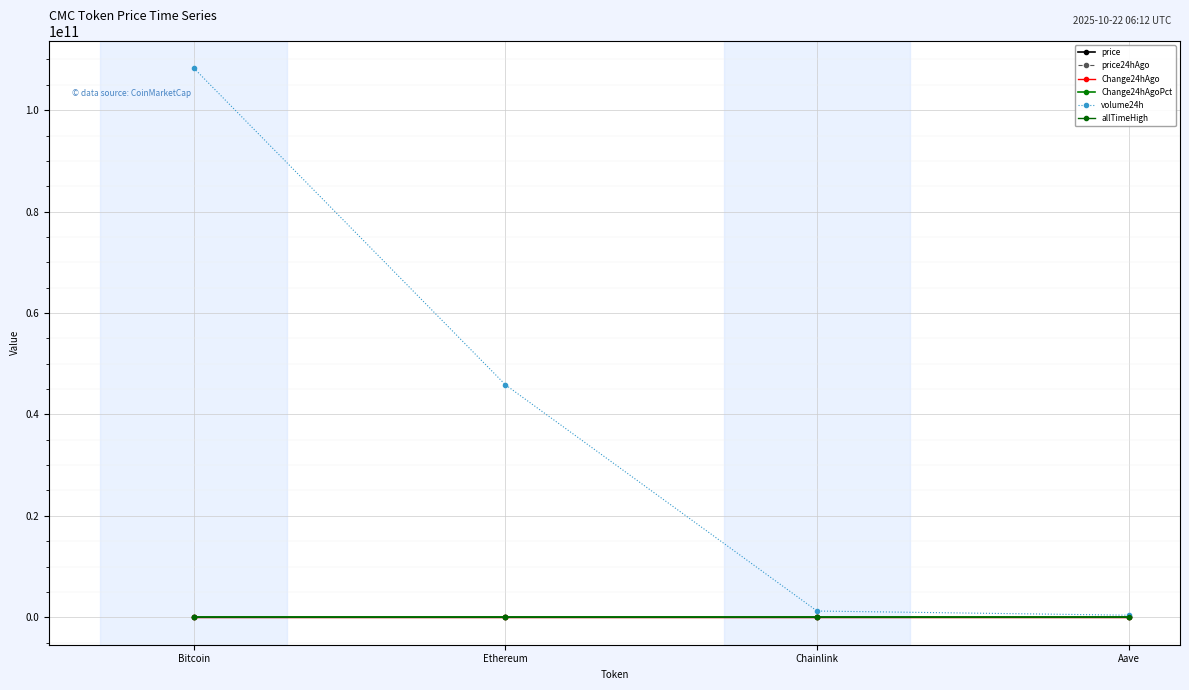

Between Aave and Chainlink, which is larger?

Aave